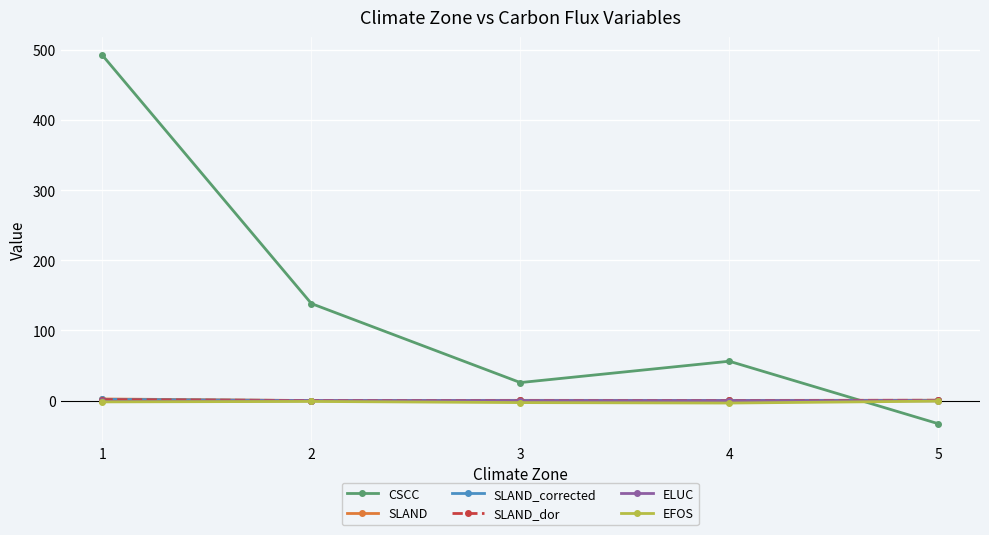

What is the greatest value displayed?

491.9